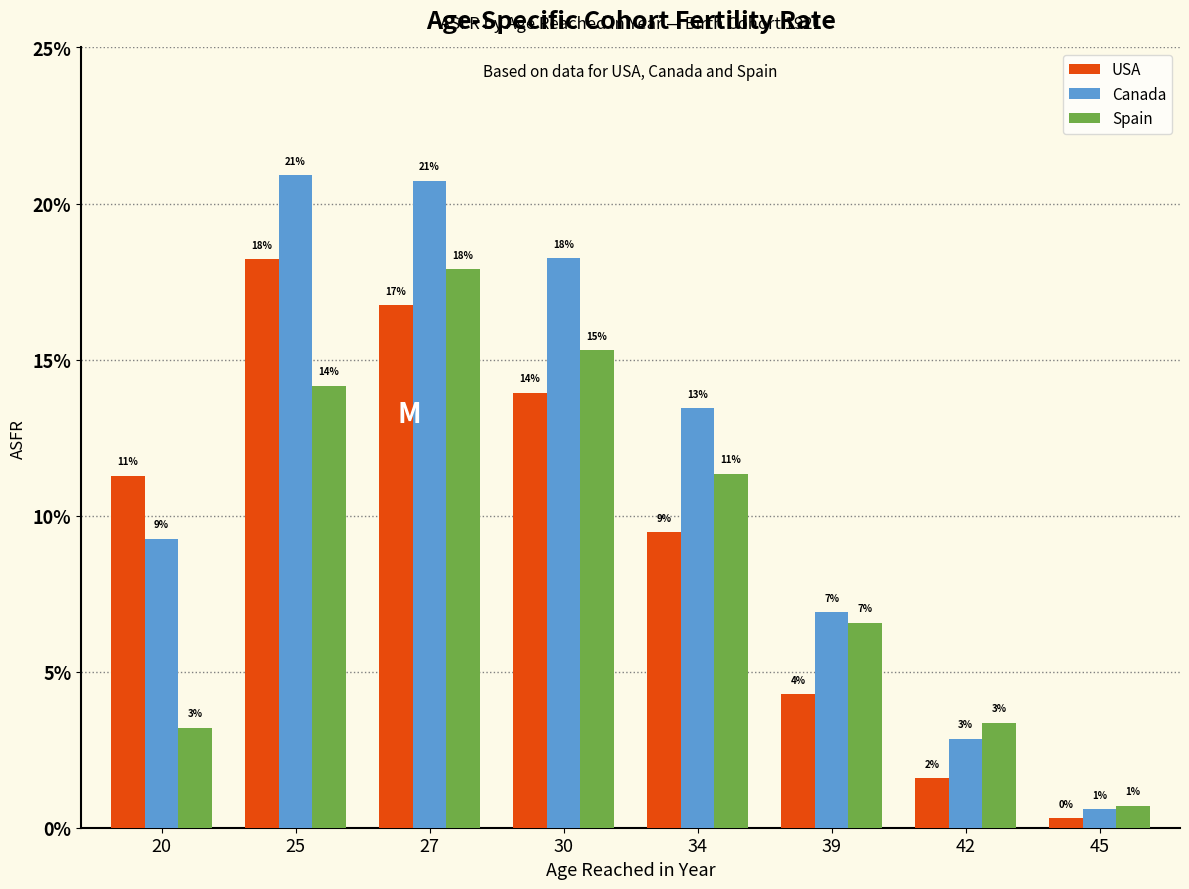

At which category is the sum across all series the highest?

27